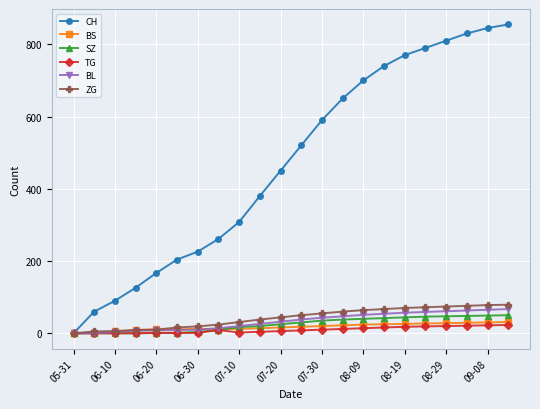

Which series has the largest range (max minus min)?

CH